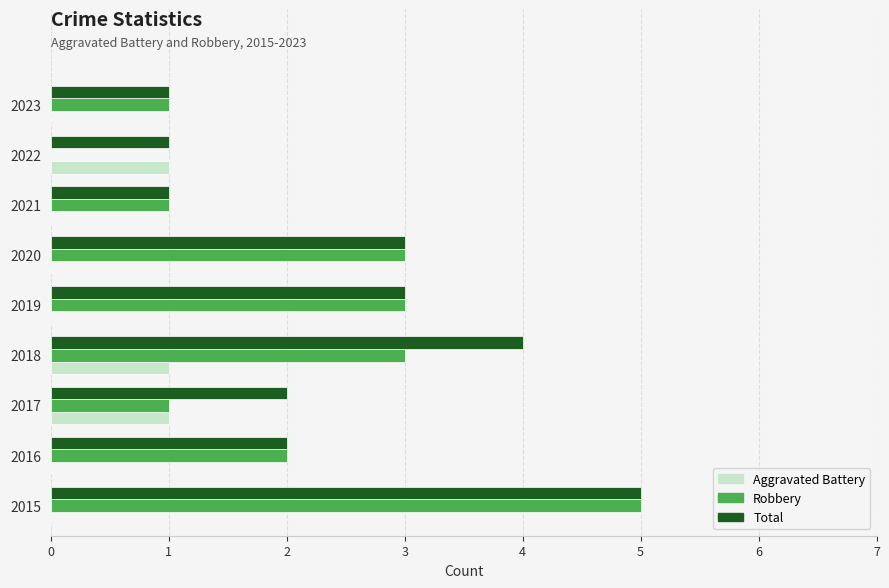

True or false: Aggravated Battery has a value of 0 at 2016.

True